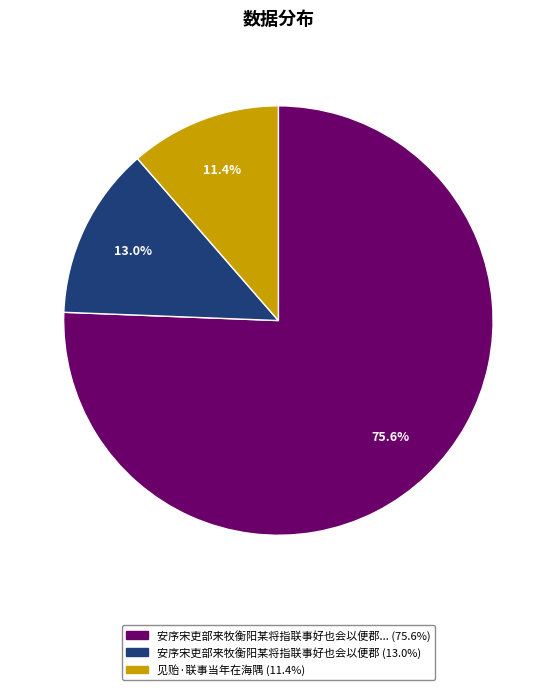

Count the number of slices in the pie.

3